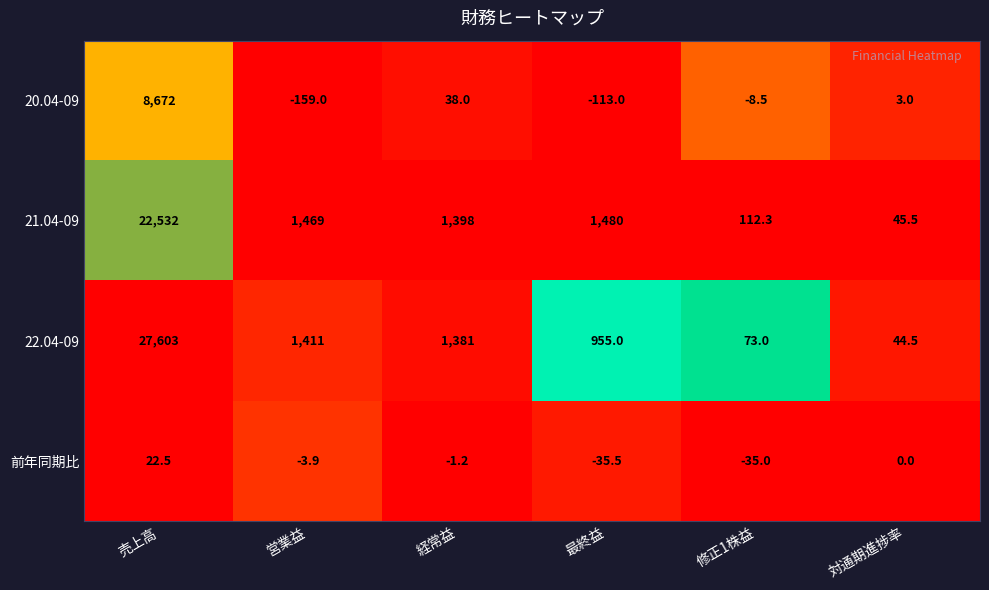

Reading left to right, list all the values displayed in this chart.

20.04-09: 売上高=8672.0	営業益=-159.0	経常益=38.0	最終益=-113.0	修正1株益=-8.5	対通期進捗率=3.0
21.04-09: 売上高=22532.0	営業益=1469.0	経常益=1398.0	最終益=1480.0	修正1株益=112.3	対通期進捗率=45.5
22.04-09: 売上高=27603.0	営業益=1411.0	経常益=1381.0	最終益=955.0	修正1株益=73.0	対通期進捗率=44.5
前年同期比: 売上高=22.5	営業益=-3.9	経常益=-1.2	最終益=-35.5	修正1株益=-35.0	対通期進捗率=0.0